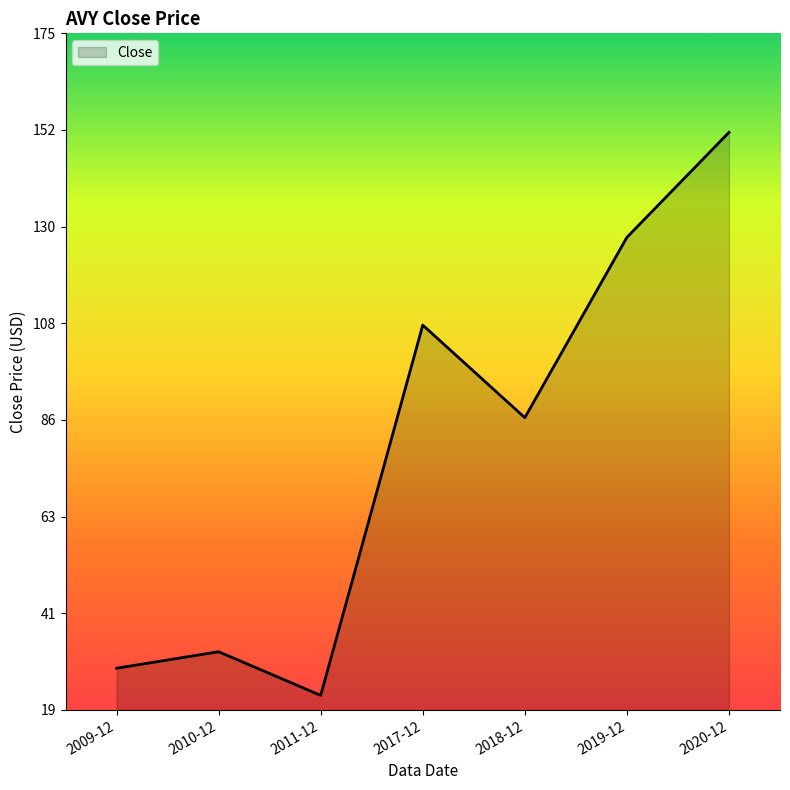

At which label does the data first exceed 86?

2017-12